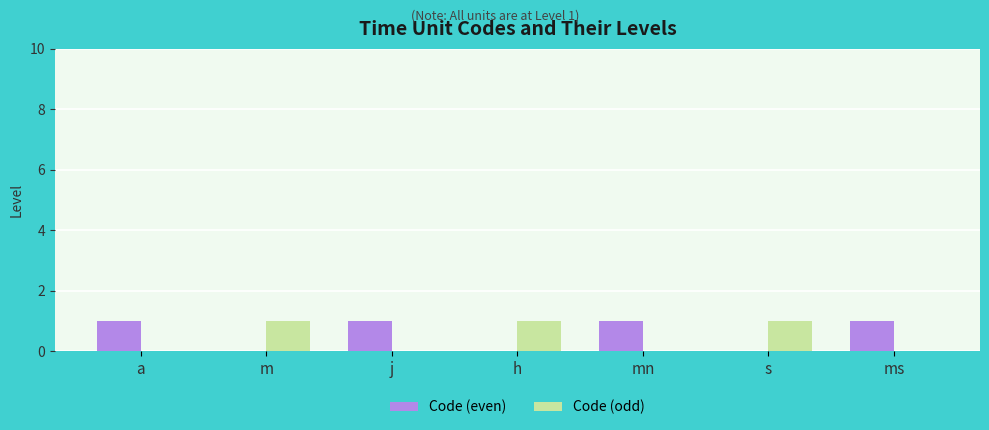

Reading left to right, list all the values displayed in this chart.

Code (even): 1	0	1	0	1	0	1
Code (odd): 0	1	0	1	0	1	0